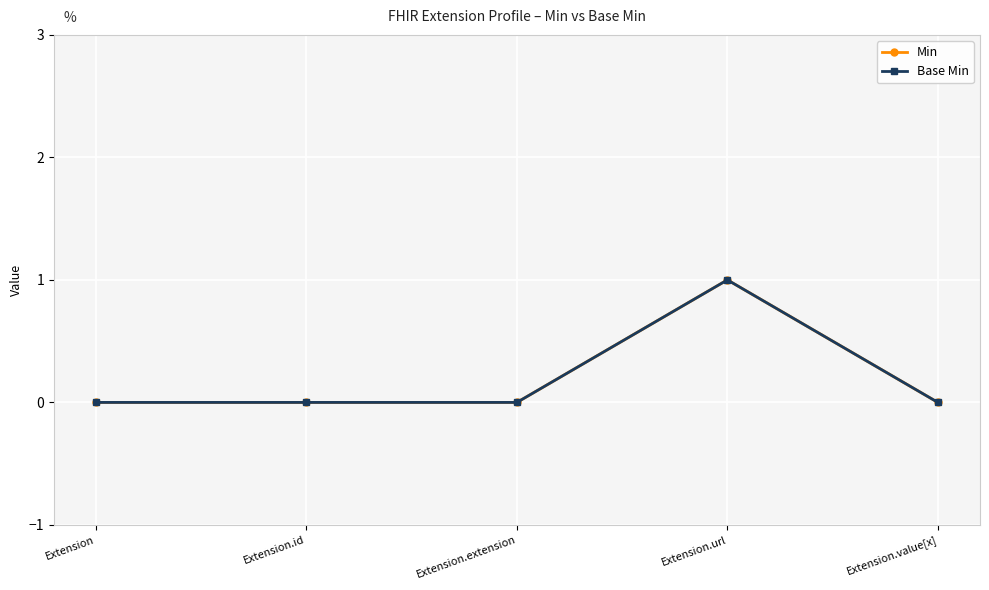

Does the chart display data point markers on the line(s)?

Yes